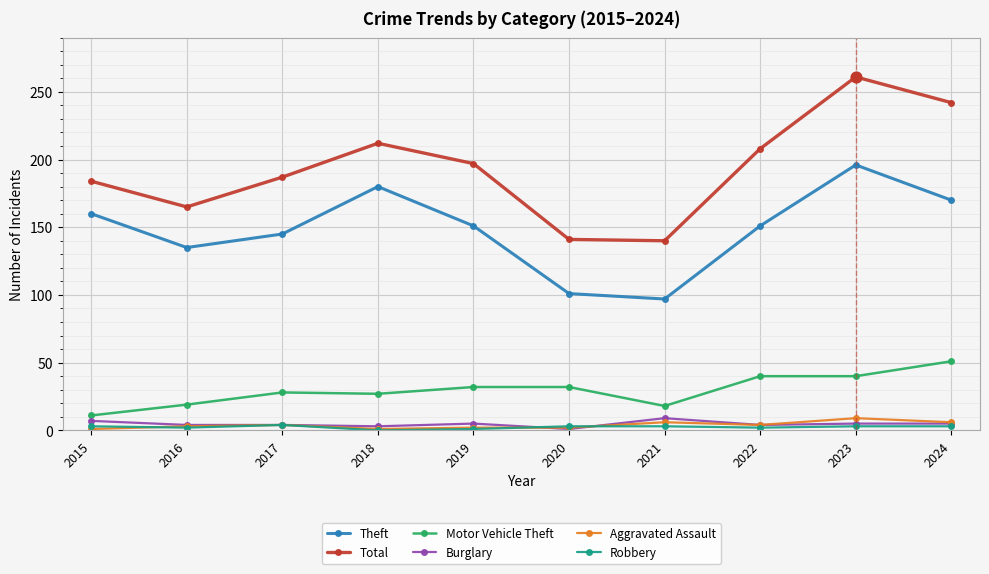

Which series has the largest total across all categories?

Total